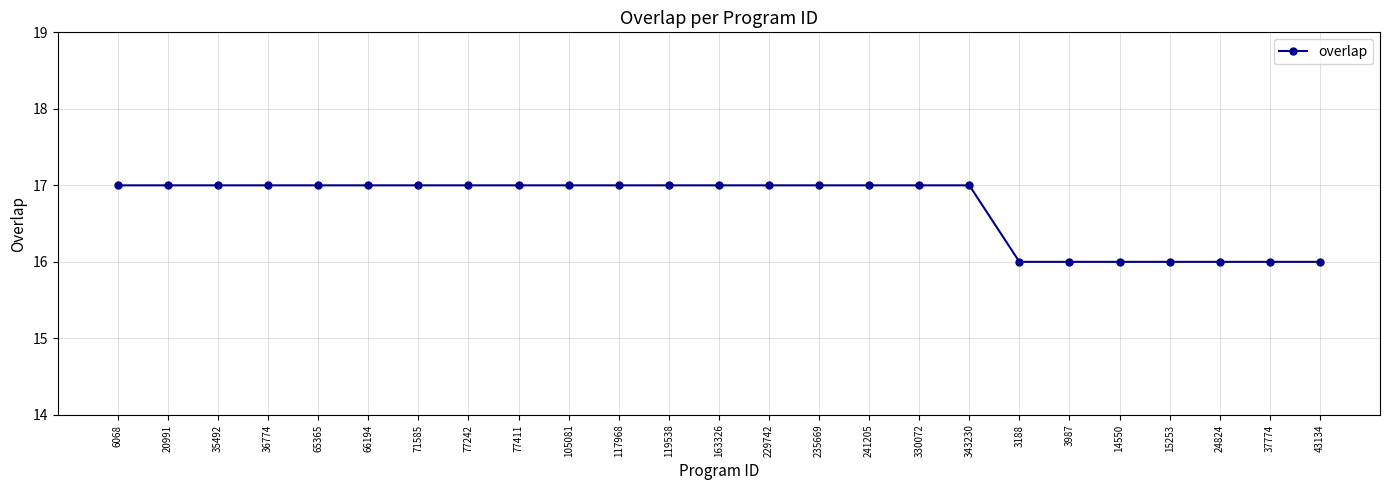

Reading left to right, what are all the values shown in this chart?

17	17	17	17	17	17	17	17	17	17	17	17	17	17	17	17	17	17	16	16	16	16	16	16	16